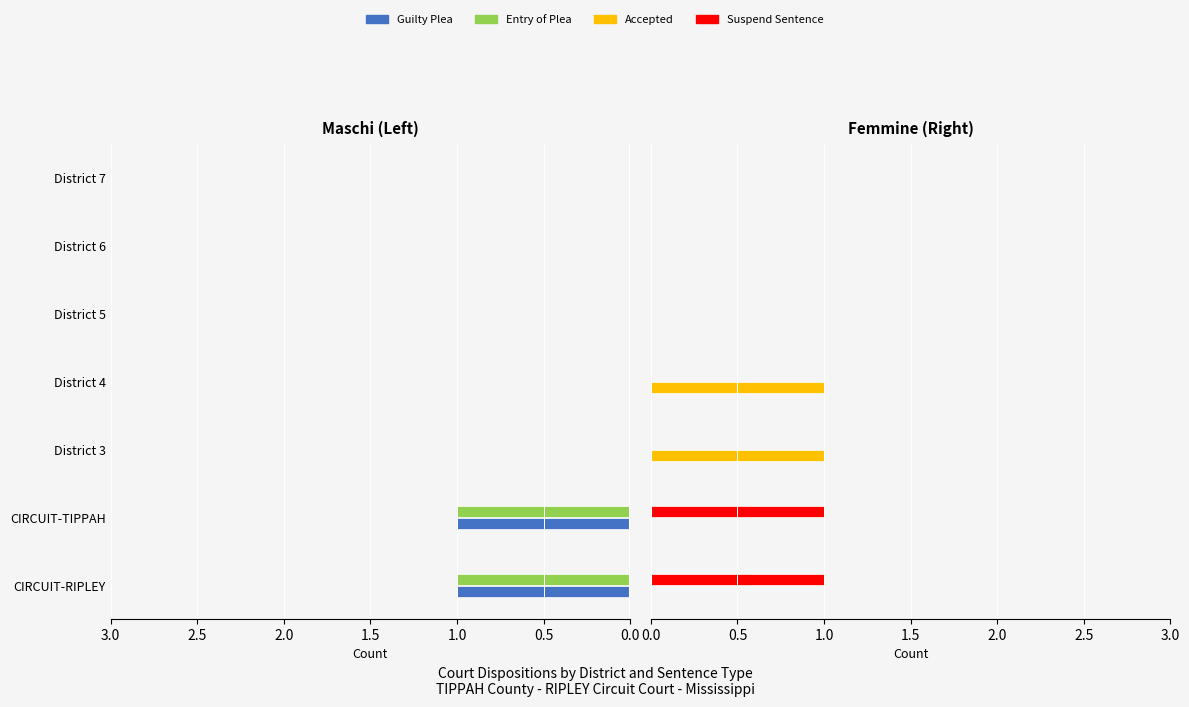

At how many categories does at least one series exceed 0?

4